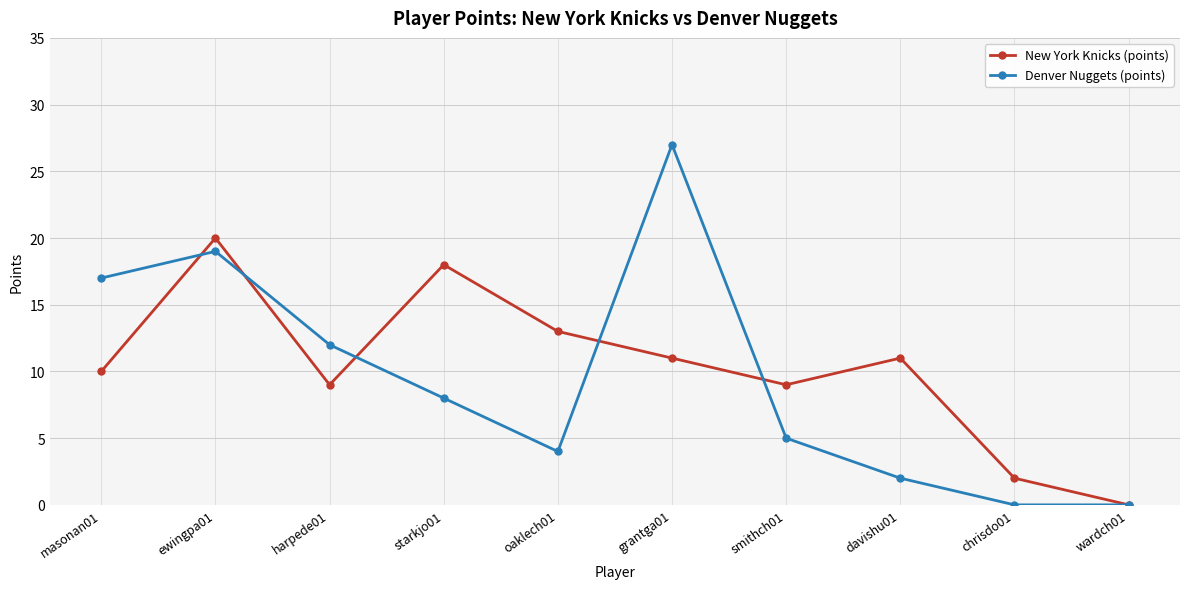

In Denver Nuggets (points), how many points are higher than both neighbors (excluding endpoints)?

2